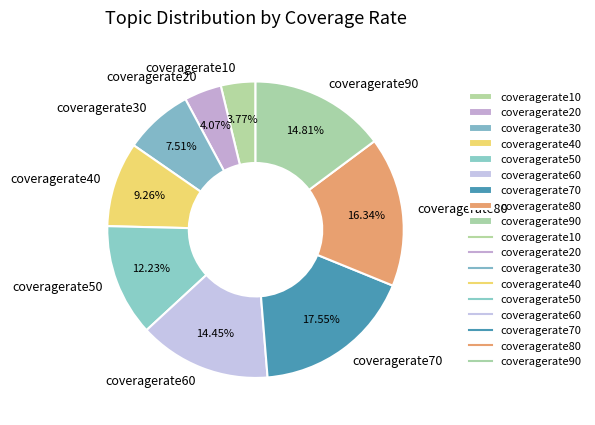

What is the largest slice in the pie chart?

coveragerate70